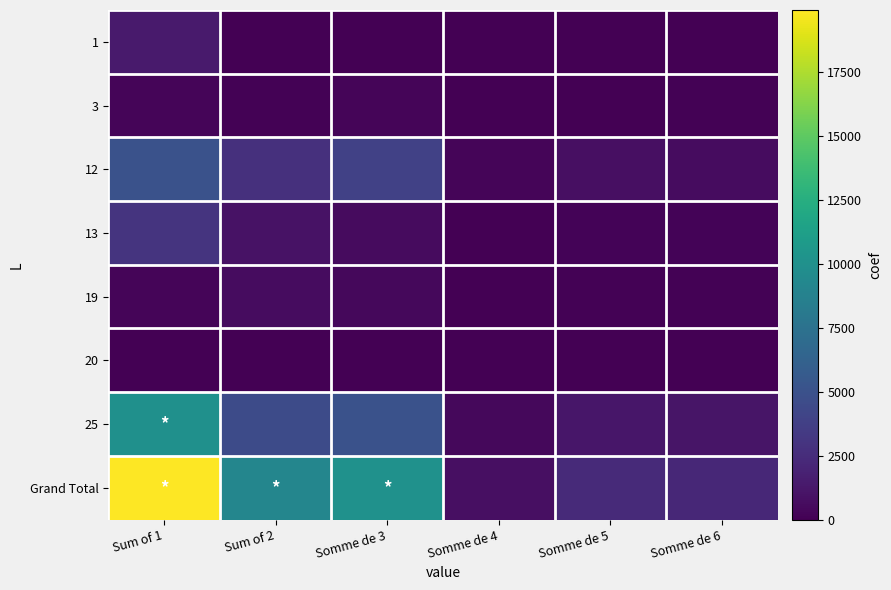

Between Sum of 1 and Somme de 3, which is larger?

Sum of 1